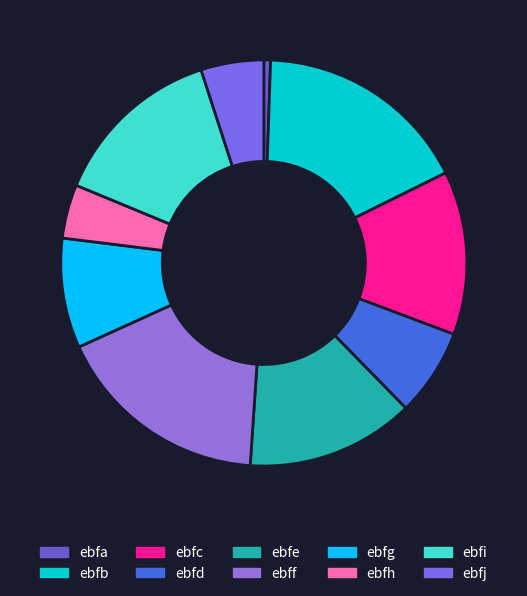

To the nearest percent, what portion does ebff represent?

17%